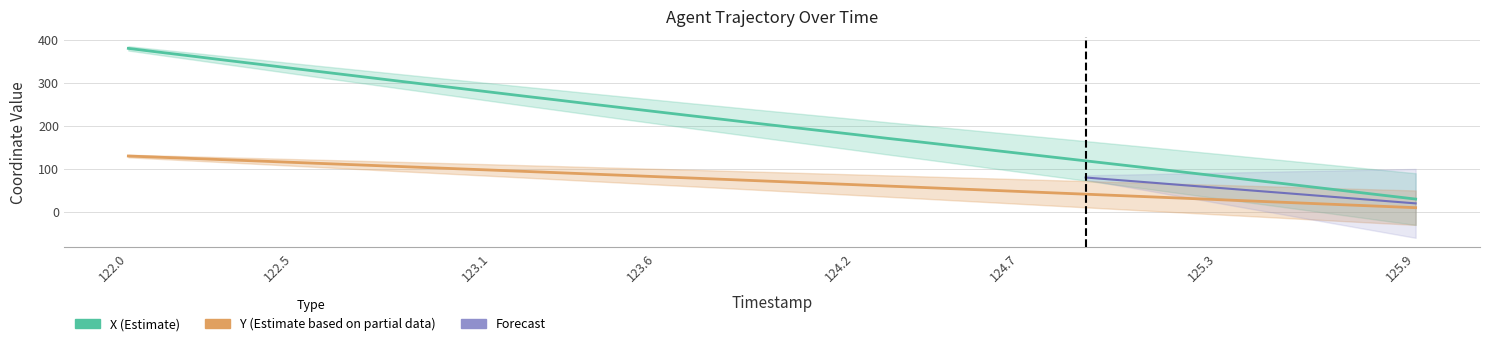

At which category is the sum across all series the highest?

122.0